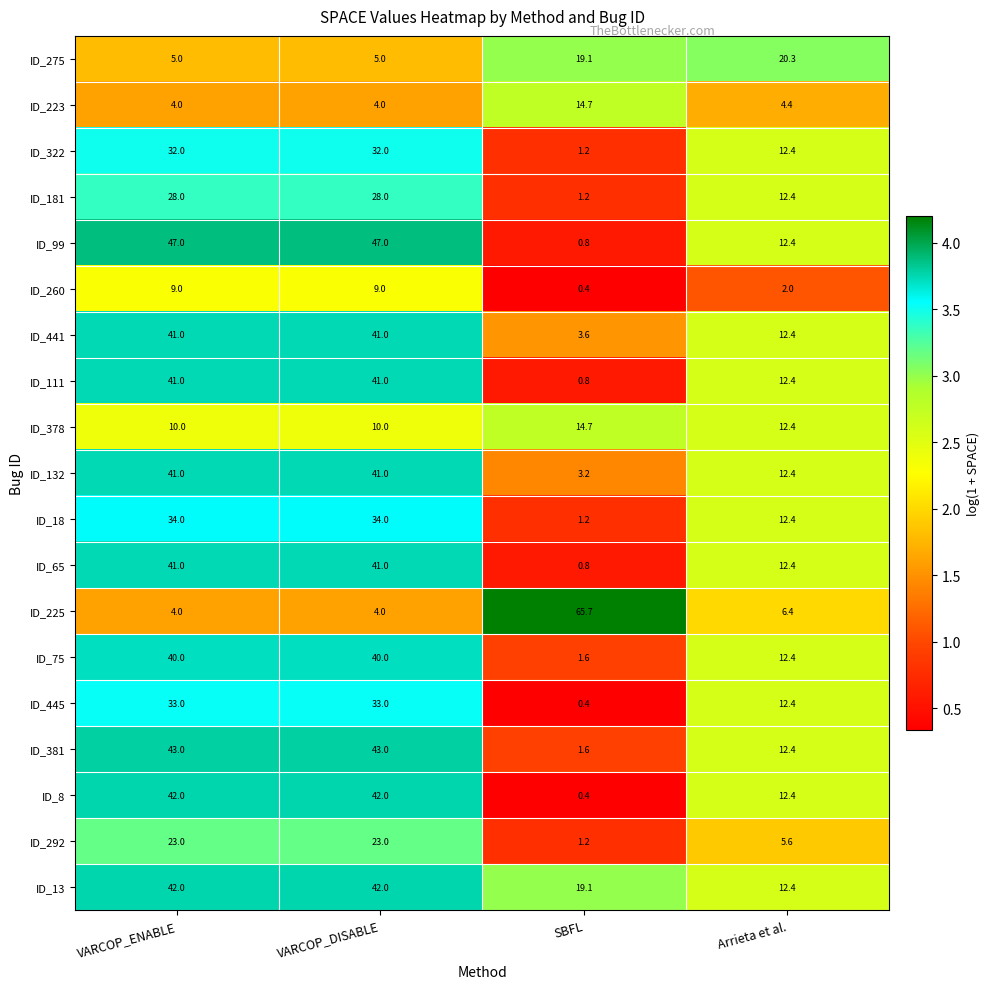

What is the difference between the highest and lowest values at Arrieta et al.?

18.3